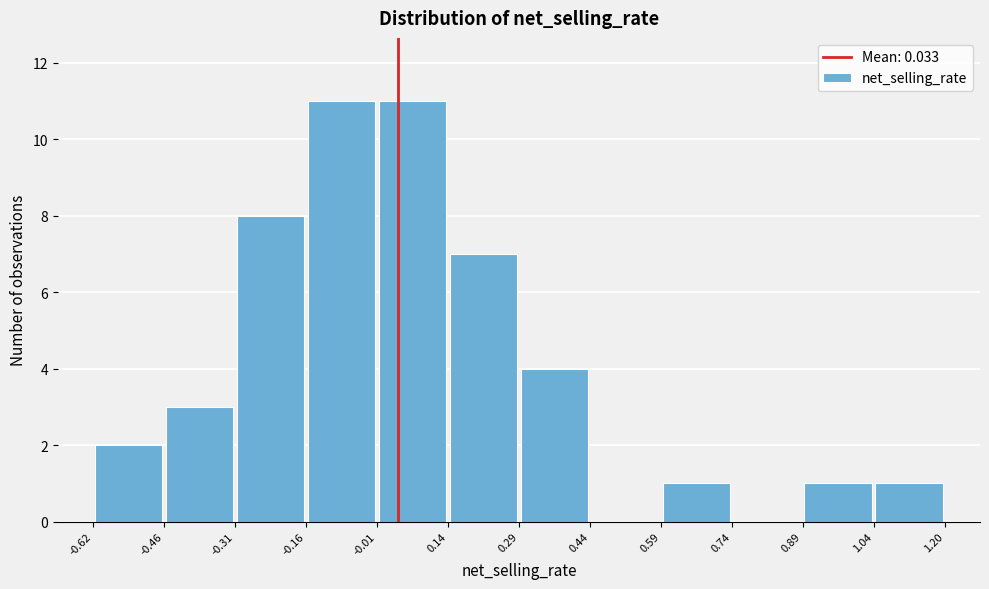

Reading left to right, list every bar in this chart as the range it spans on the x-axis followed by its height. The values are not printed on the chart, so give them approximately, as read against the axis.

-0.62 to -0.46: 2
-0.46 to -0.31: 3
-0.31 to -0.16: 8
-0.16 to -0.01: 11
-0.01 to 0.14: 11
0.14 to 0.29: 7
0.29 to 0.44: 4
0.44 to 0.59: 0
0.59 to 0.74: 1
0.74 to 0.89: 0
0.89 to 1.04: 1
1.04 to 1.20: 1